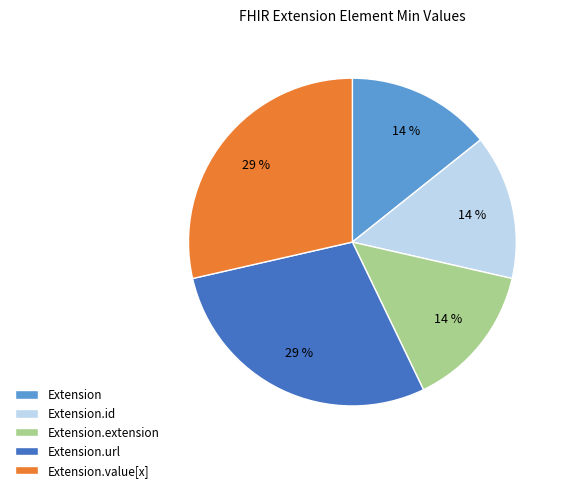

To the nearest percent, what is the average slice percentage?

20%